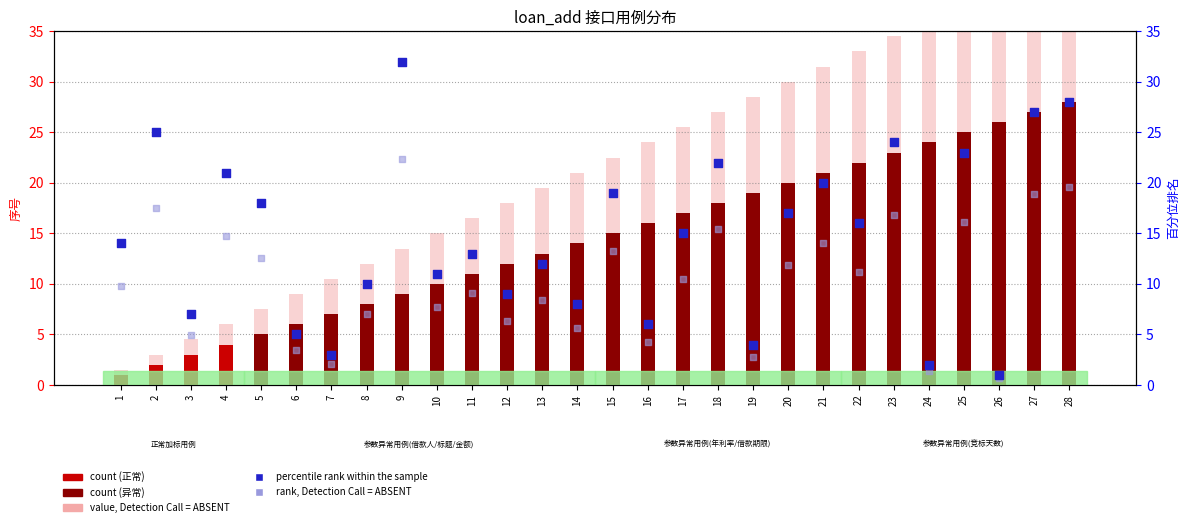

At which category is the sum across all series the highest?

28